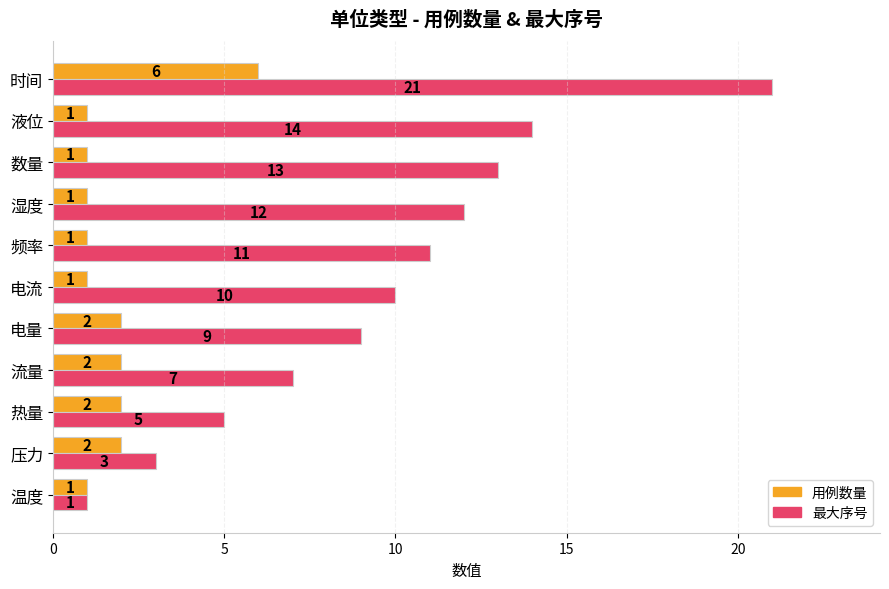

The 最大序号 series shows 17 at 电流. True or false?

False